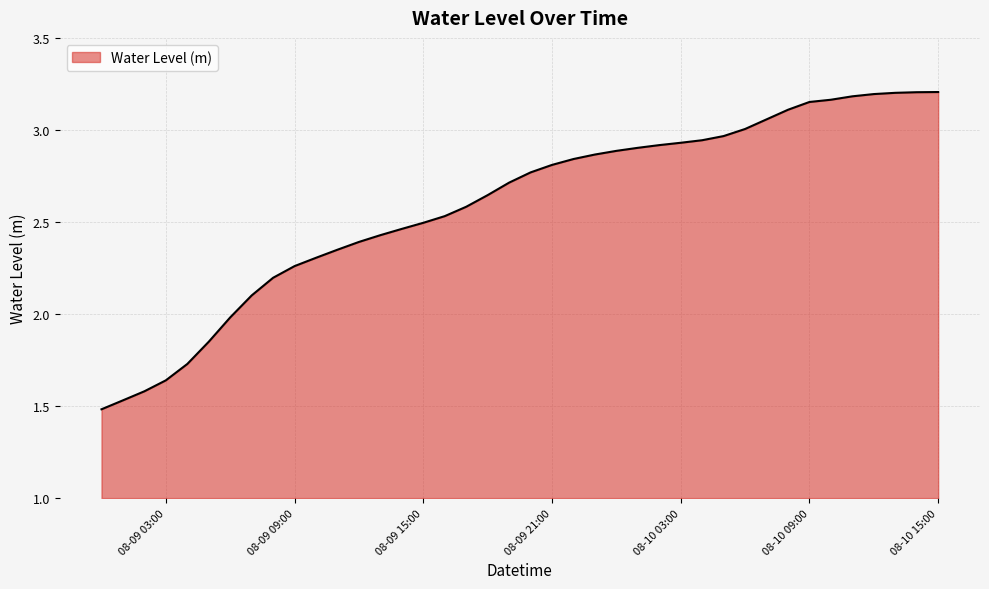

Reading left to right, what are all the values shown in this chart?

1.5	1.5	1.6	1.6	1.7	1.8	2.0	2.1	2.2	2.3	2.3	2.3	2.4	2.4	2.5	2.5	2.5	2.6	2.6	2.7	2.8	2.8	2.8	2.9	2.9	2.9	2.9	2.9	2.9	3.0	3.0	3.1	3.1	3.2	3.2	3.2	3.2	3.2	3.2	3.2